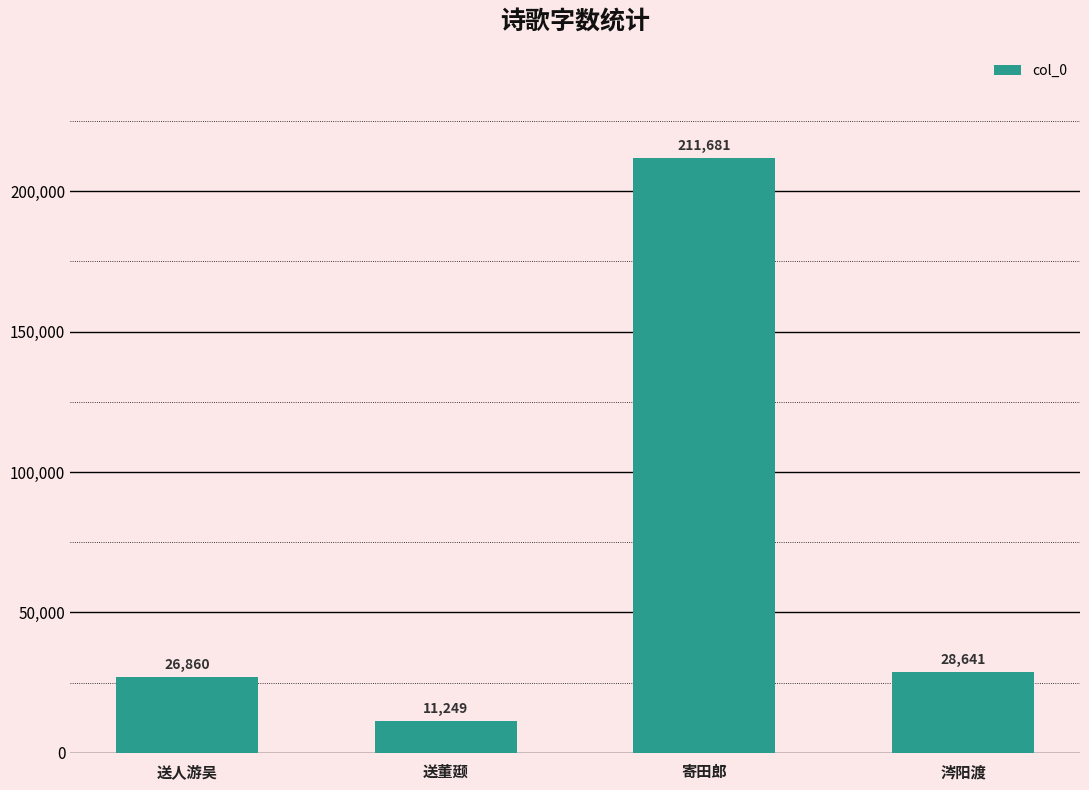

What is the label of the 1st bar from the left?

送人游吴